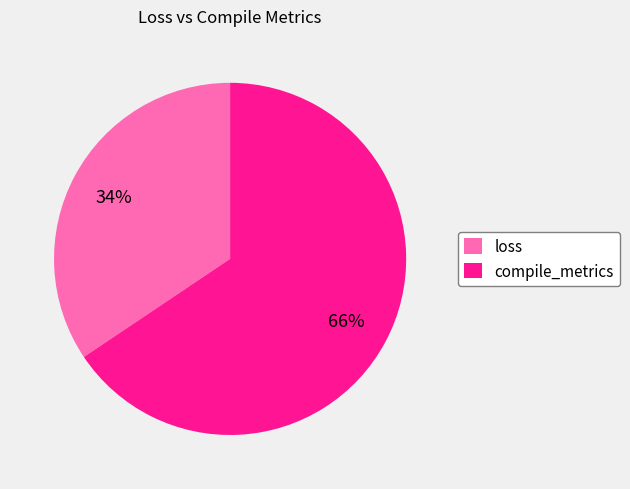

To the nearest percent, what is the combined percentage of loss and compile_metrics?

100%